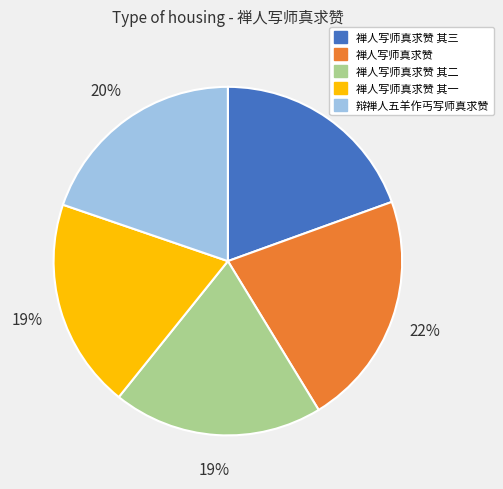

Is there a majority slice in this chart?

No